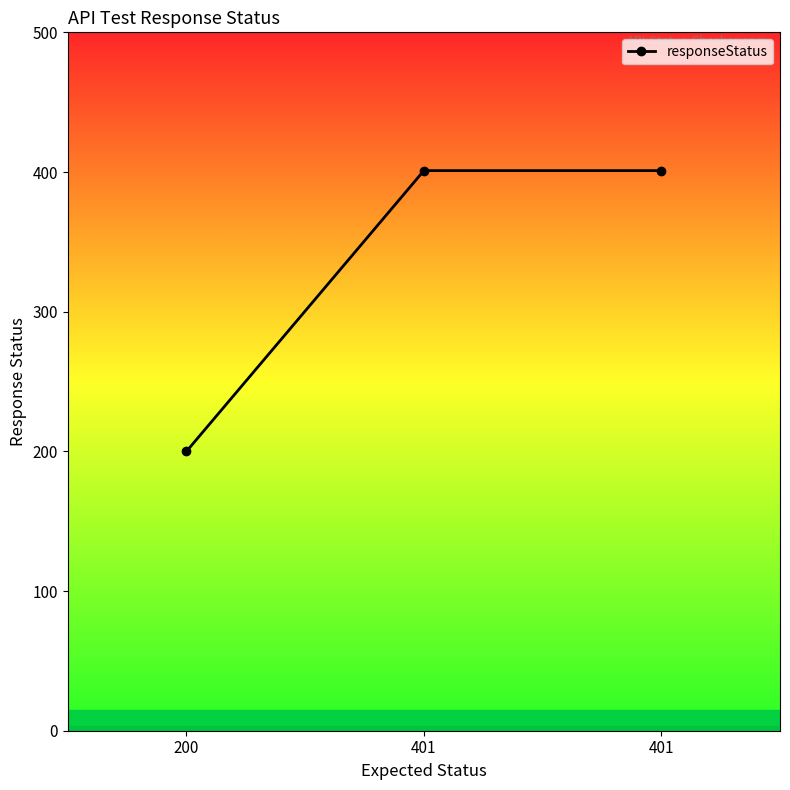

Count the number of data series in this chart.

1